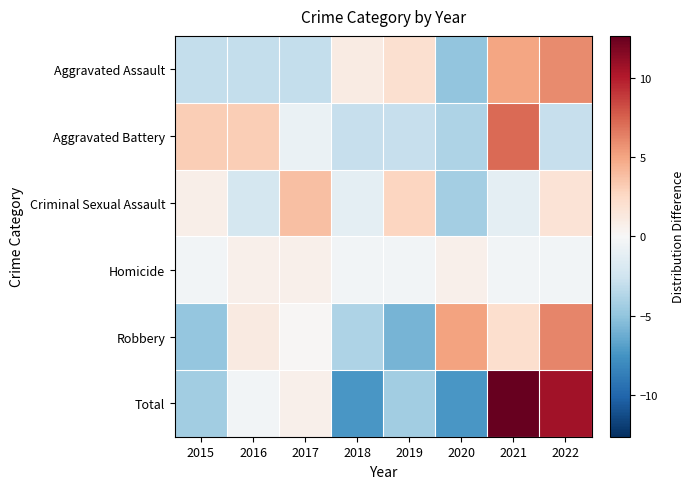

Reading right to left, extract all data points from this chart.

Aggravated Assault: 2022=6.0	2021=5.0	2020=-5.0	2019=2.0	2018=1.0	2017=-3.0	2016=-3.0	2015=-3.0
Aggravated Battery: 2022=-2.9	2021=7.1	2020=-3.9	2019=-2.9	2018=-2.9	2017=-0.9	2016=3.1	2015=3.1
Criminal Sexual Assault: 2022=1.8	2021=-1.2	2020=-4.2	2019=2.8	2018=-1.2	2017=3.8	2016=-2.2	2015=0.8
Homicide: 2022=-0.4	2021=-0.4	2020=0.6	2019=-0.4	2018=-0.4	2017=0.6	2016=0.6	2015=-0.4
Robbery: 2022=6.1	2021=2.1	2020=5.1	2019=-5.9	2018=-3.9	2017=0.1	2016=1.1	2015=-4.9
Total: 2022=10.6	2021=12.6	2020=-7.4	2019=-4.4	2018=-7.4	2017=0.6	2016=-0.4	2015=-4.4